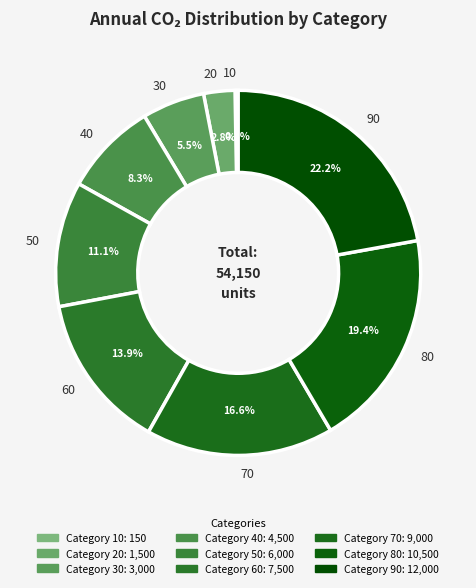

Approximately how many times larger is the value at 50 compared to 70?

0.7